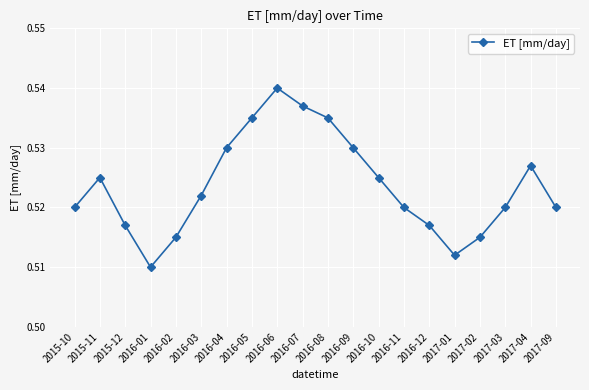

Is it true that the value at 2016-05 is 0.7?

False